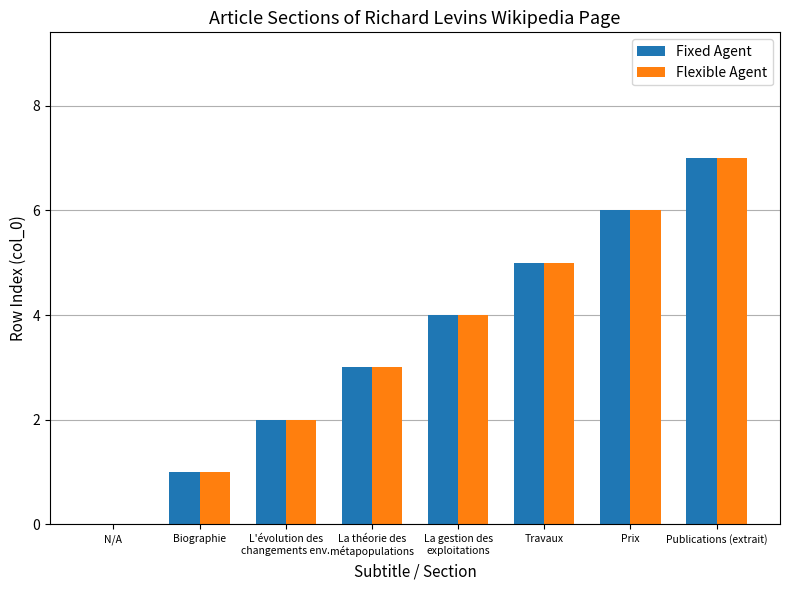

What is the sum of all Flexible Agent values?

28